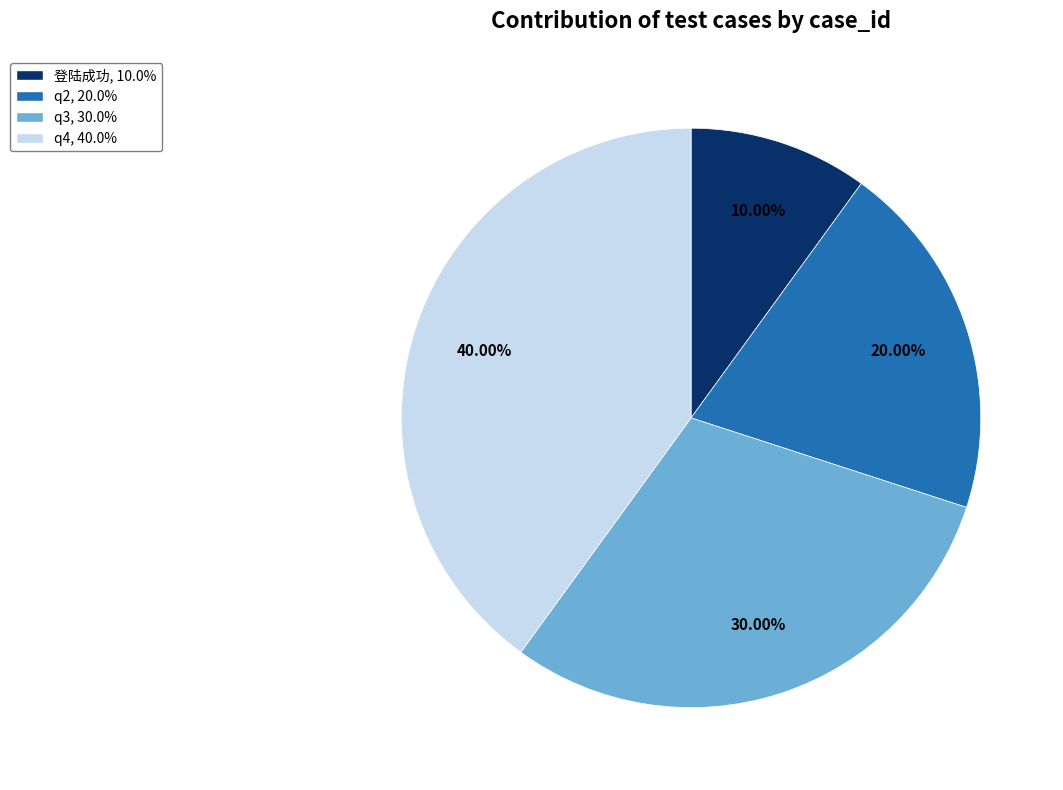

What is the largest slice in the pie chart?

q4